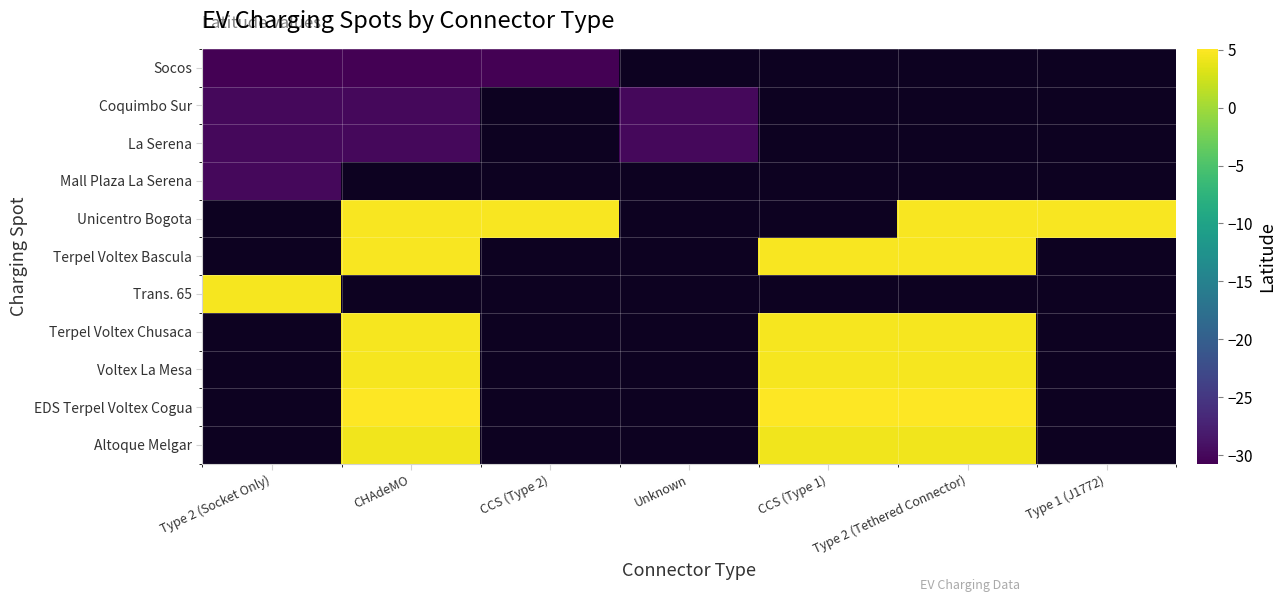

List the series in order of their peak value, lowest first.

Socos, Coquimbo Sur, La Serena, Mall Plaza La Serena, Unicentro Bogota, Terpel Voltex Bascula, Trans. 65, Terpel Voltex Chusaca, Voltex La Mesa, EDS Terpel Voltex Cogua, Altoque Melgar